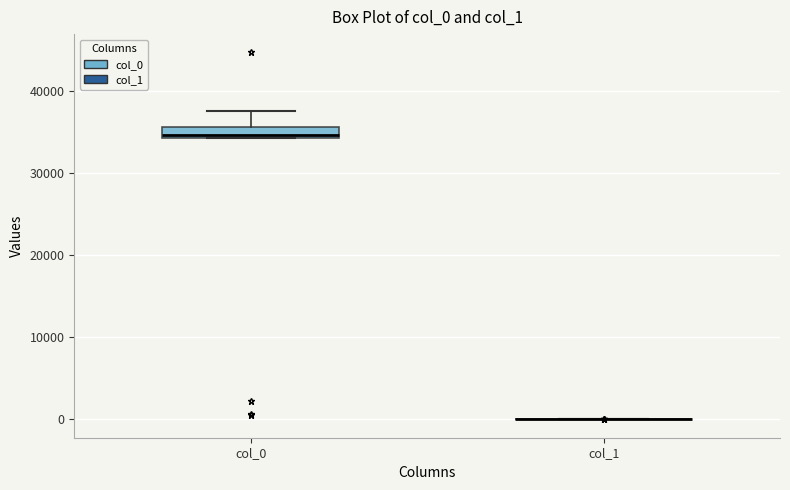

Which box is the tallest, from its lower edge to its upper edge?

col_0